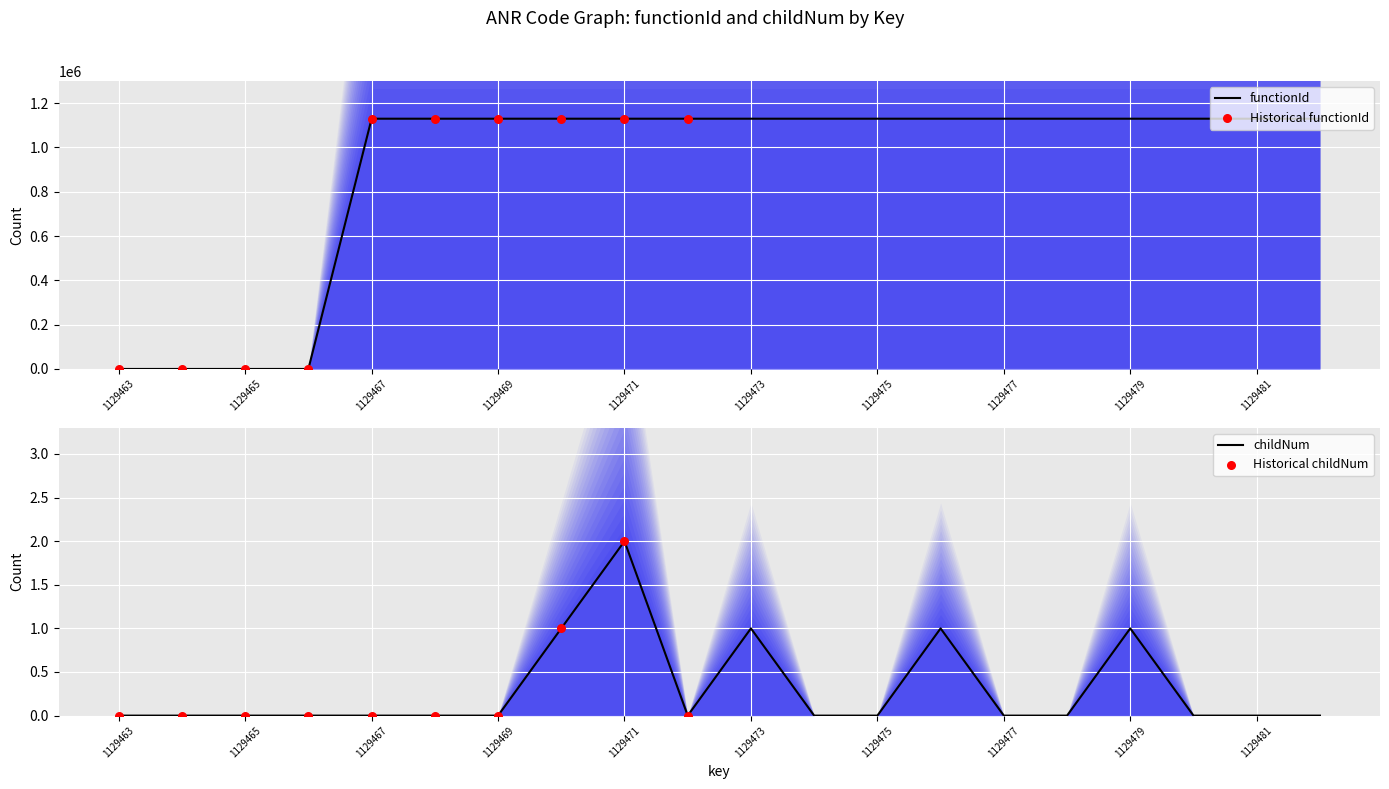

Which series has the largest Y range (max minus min)?

functionId